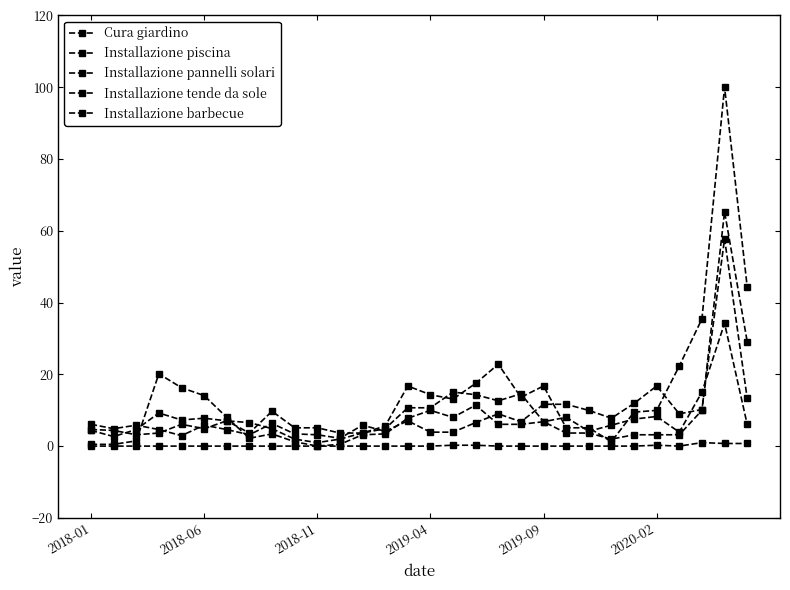

How many lines are shown in the chart?

5